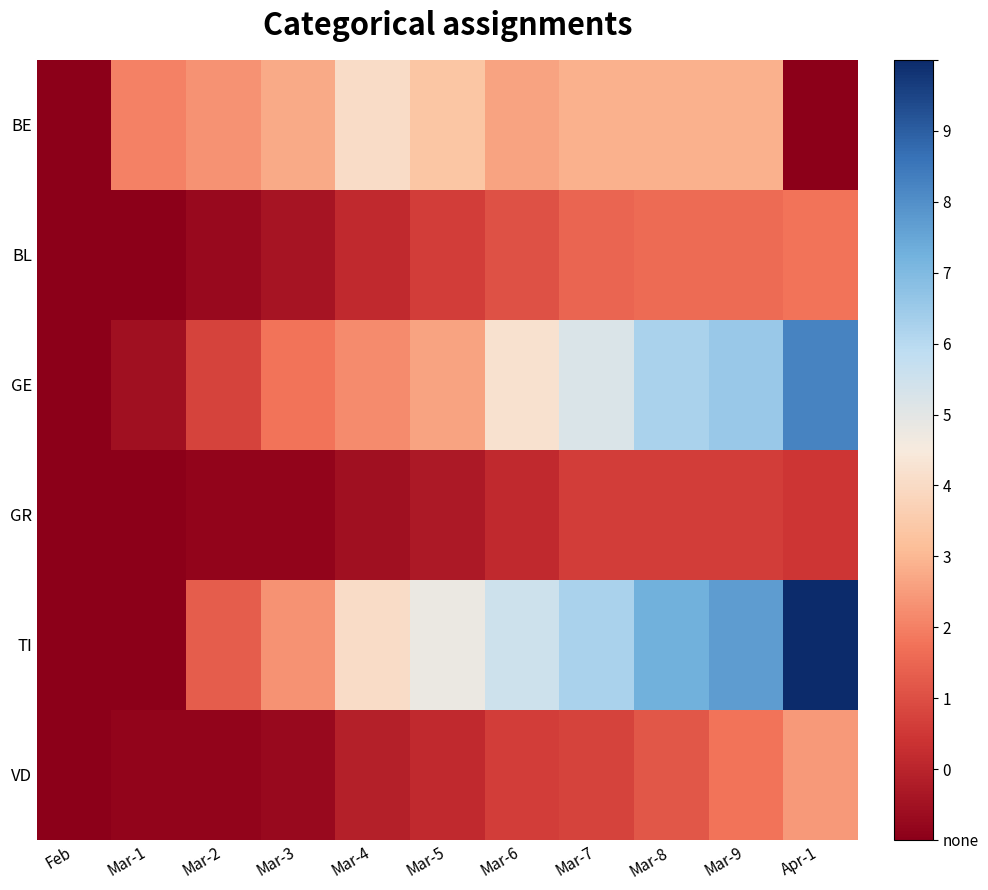

Reading left to right, transcribe all the data shown in this chart.

BE: Feb=0	Mar-1=21	Mar-2=23	Mar-3=26	Mar-4=35	Mar-5=30	Mar-6=25	Mar-7=27	Mar-8=27	Mar-9=27	Apr-1=0
BL: Feb=0	Mar-1=0	Mar-2=2	Mar-3=4	Mar-4=8	Mar-5=11	Mar-6=14	Mar-7=17	Mar-8=18	Mar-9=18	Apr-1=19
GE: Feb=0	Mar-1=3	Mar-2=12	Mar-3=19	Mar-4=22	Mar-5=25	Mar-6=36	Mar-7=43	Mar-8=50	Mar-9=52	Apr-1=64
GR: Feb=0	Mar-1=0	Mar-2=1	Mar-3=1	Mar-4=3	Mar-5=5	Mar-6=8	Mar-7=11	Mar-8=11	Mar-9=11	Apr-1=10
TI: Feb=0	Mar-1=0	Mar-2=16	Mar-3=23	Mar-4=35	Mar-5=40	Mar-6=45	Mar-7=50	Mar-8=57	Mar-9=60	Apr-1=76
VD: Feb=0	Mar-1=1	Mar-2=1	Mar-3=2	Mar-4=6	Mar-5=8	Mar-6=11	Mar-7=12	Mar-8=15	Mar-9=19	Apr-1=24